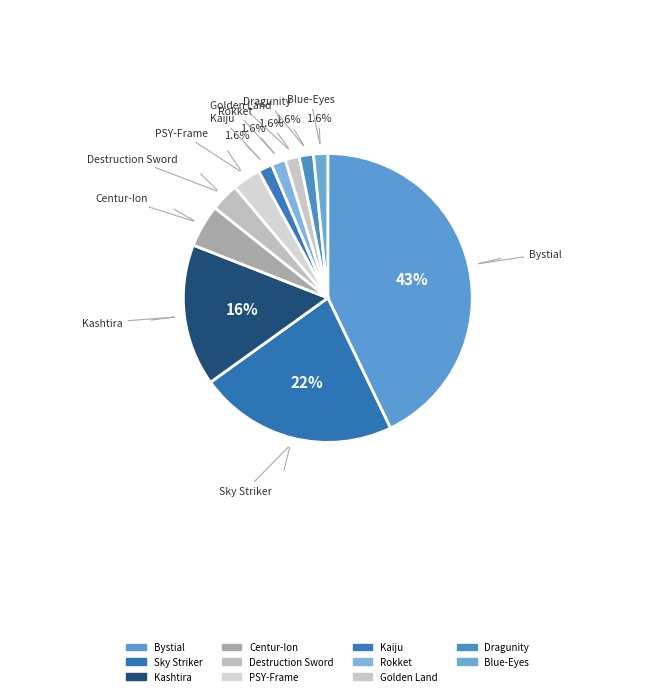

How many segments does this pie chart have?

11